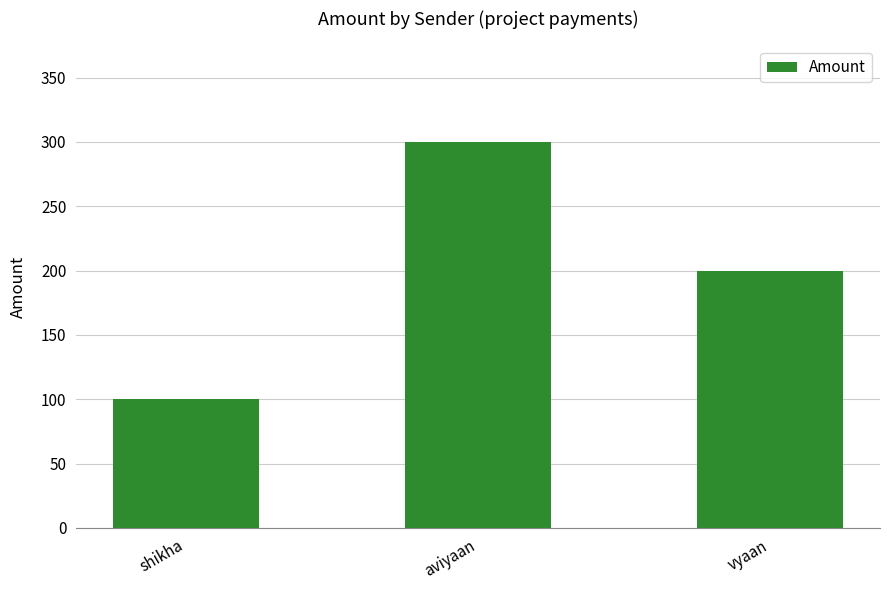

What is the difference between the values at vyaan and aviyaan?

100